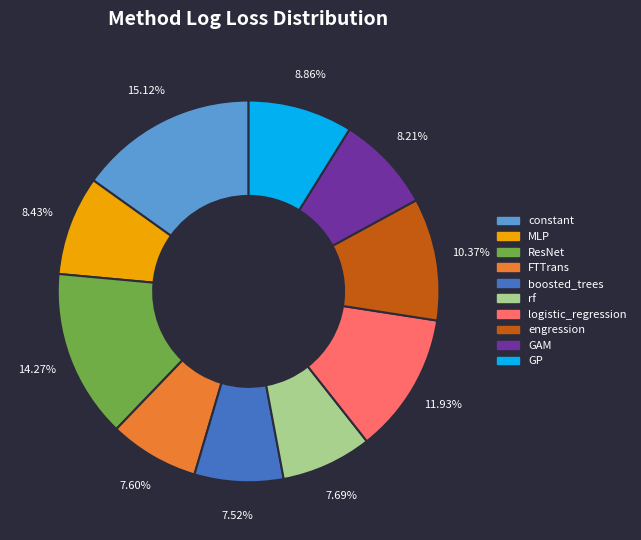

Which has a higher value, ResNet or constant?

constant